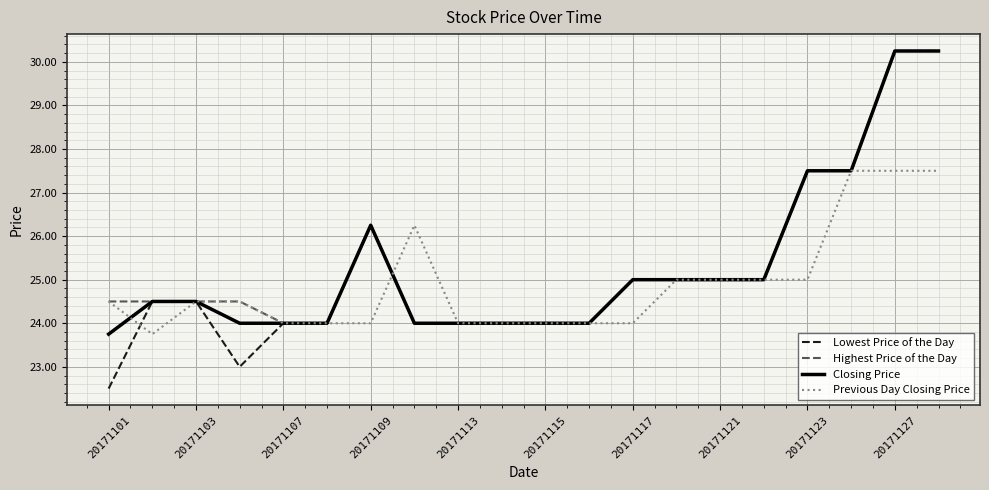

What is the minimum value shown in the chart?

22.5